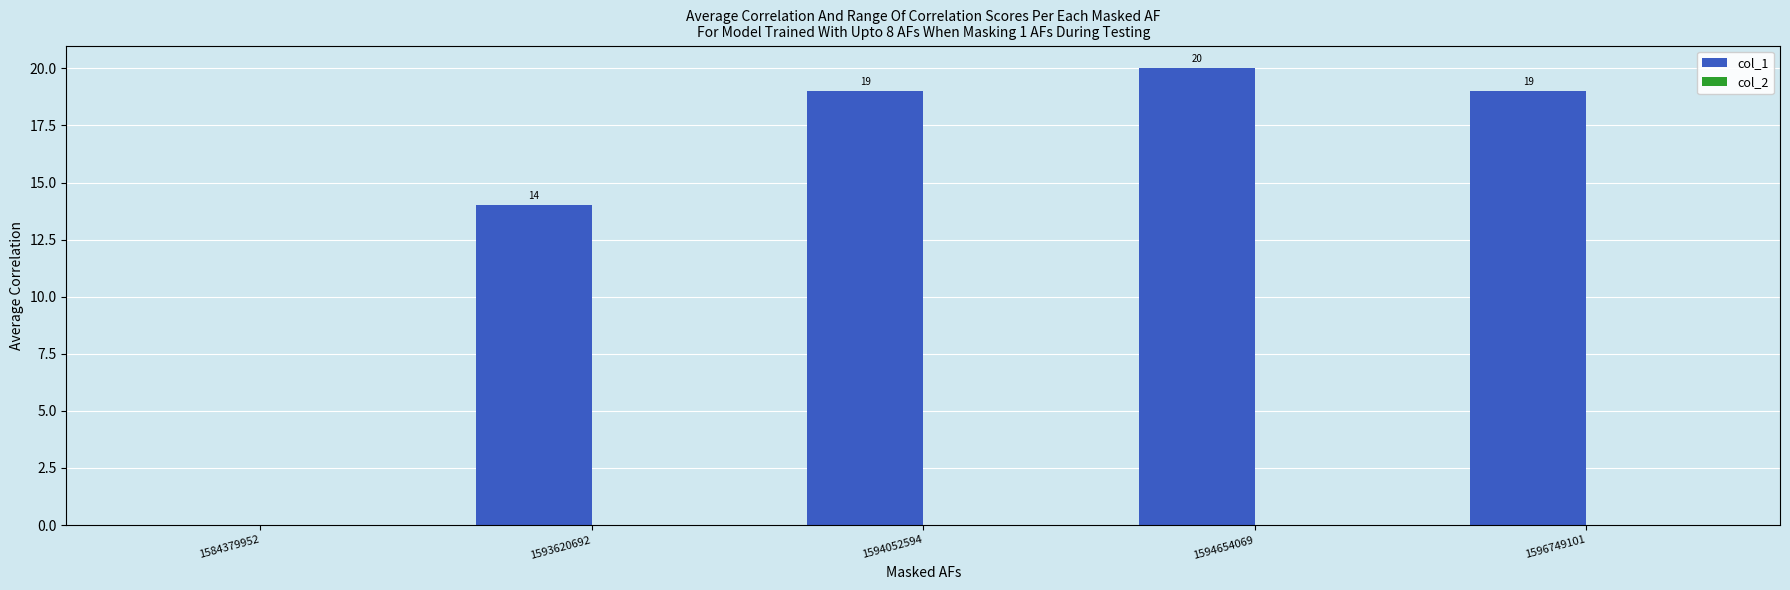

Are the bars horizontal?

No